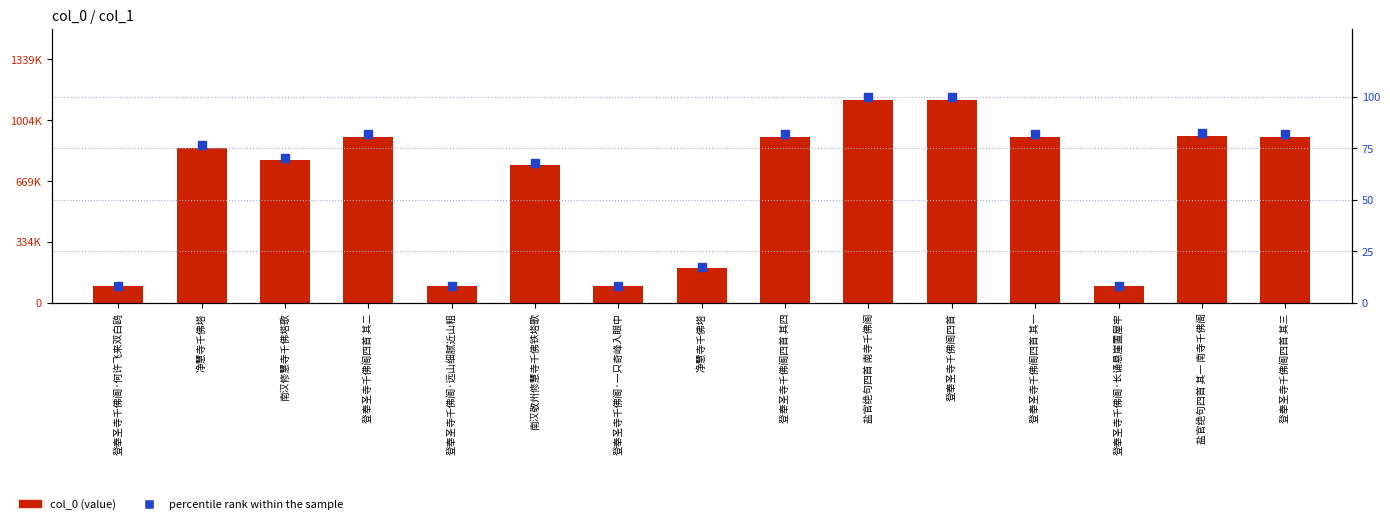

Is the value of percentile rank at 南汉敬州修慧寺千佛铁塔歌 greater than the value of col_0 at 登奉圣寺千佛阁·一只奇峰入眼中?

No